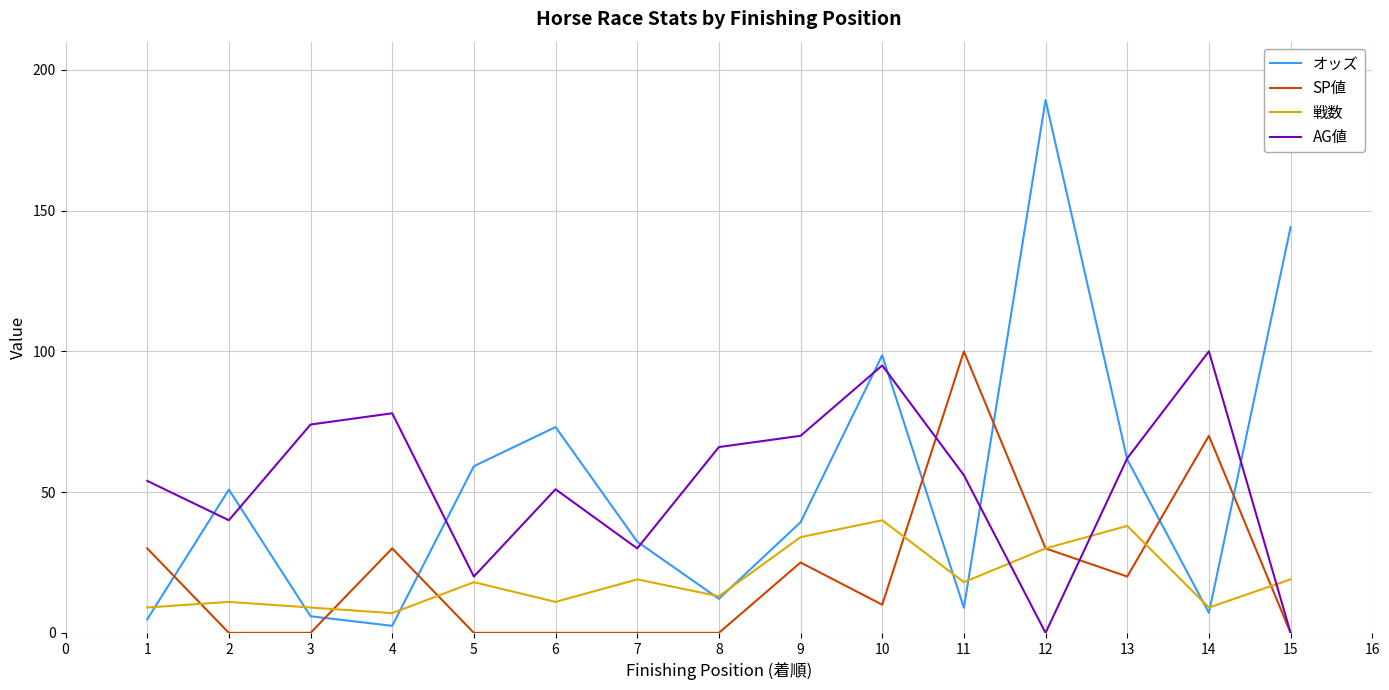

What is the minimum value for オッズ?

2.5